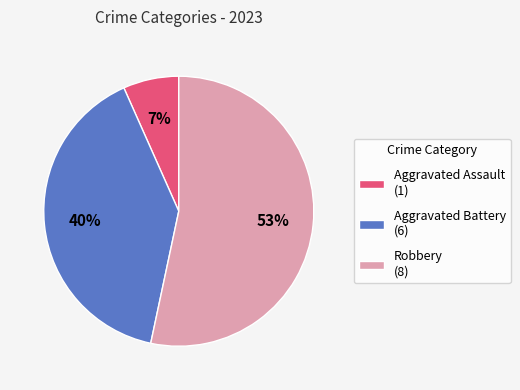

To the nearest percent, what is the combined percentage of Aggravated Assault and Robbery?

60%